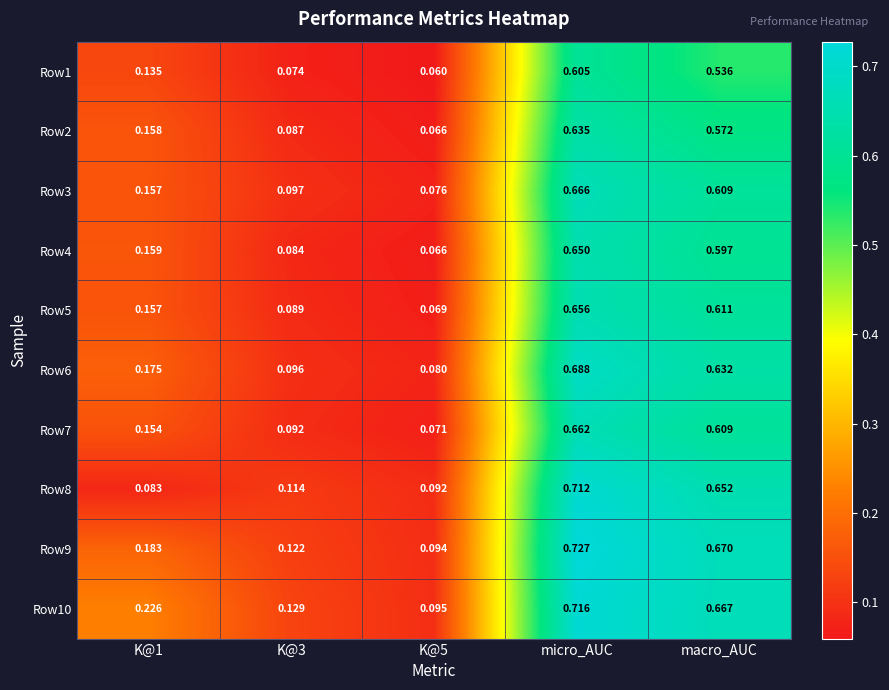

Is the value of Row3 at macro_AUC greater than the value of Row1 at K@5?

Yes